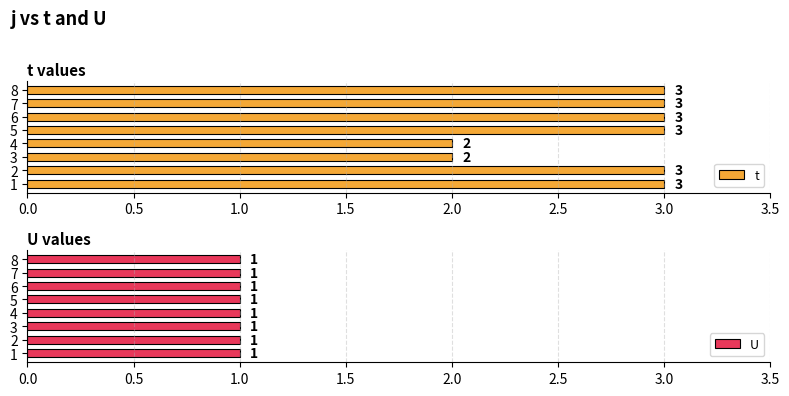

Which series has the largest total across all categories?

t